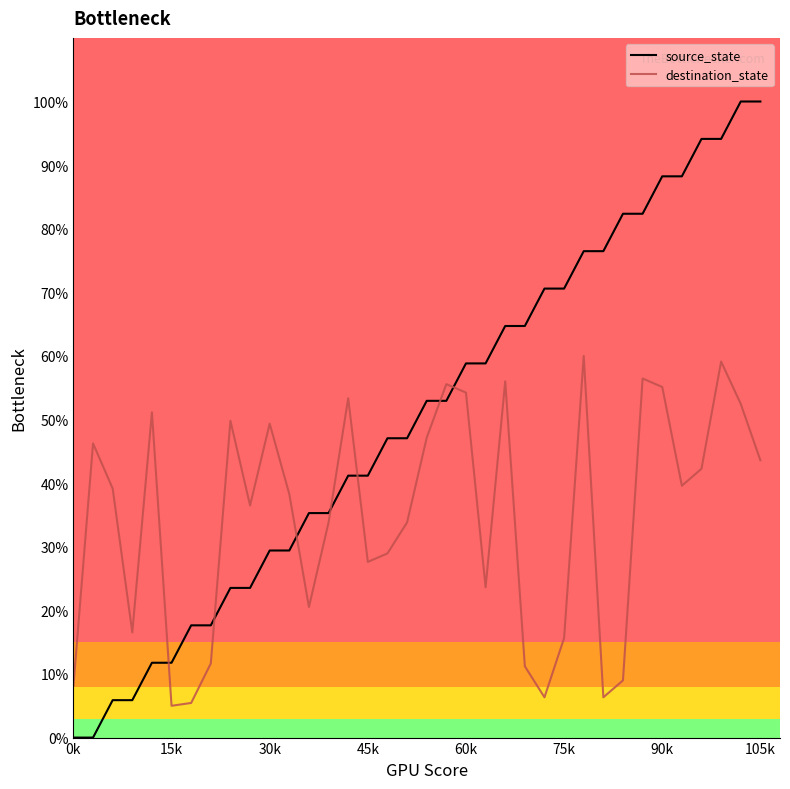

Rank the series by their maximum value, from highest to lowest.

source_state, destination_state